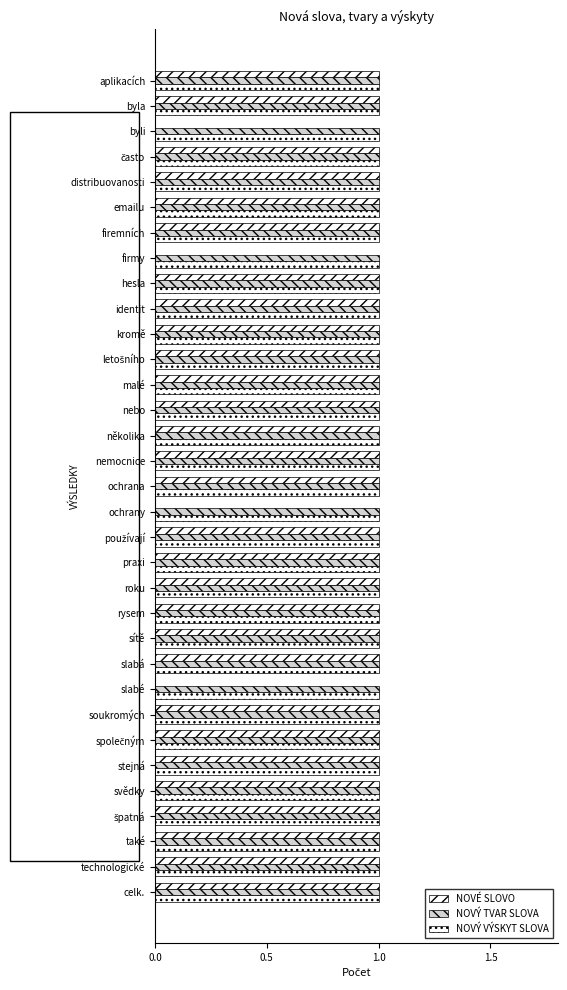

Count the number of data series in this chart.

3